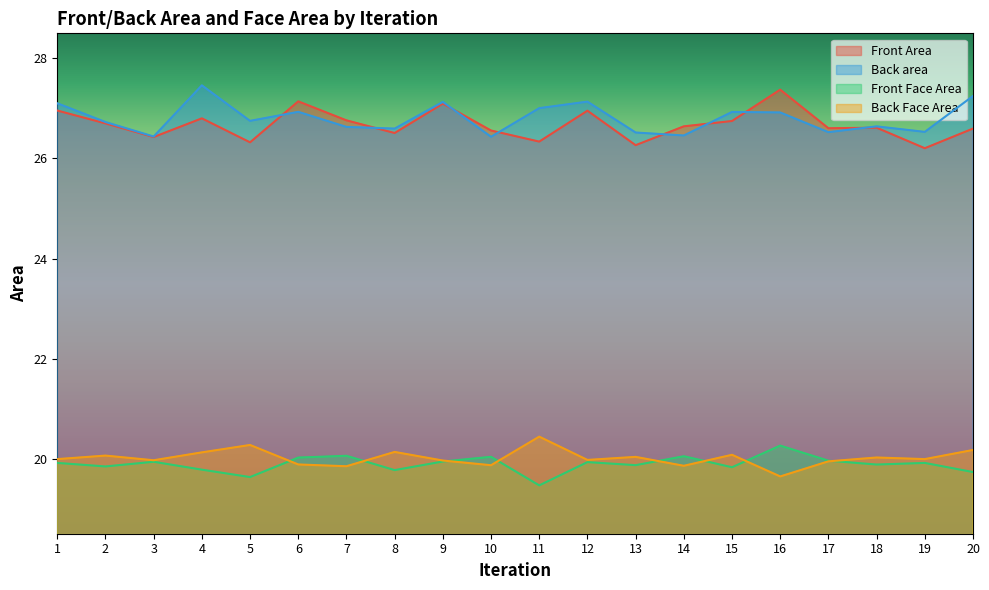

What is the average value of the Front Face Area series?

19.9